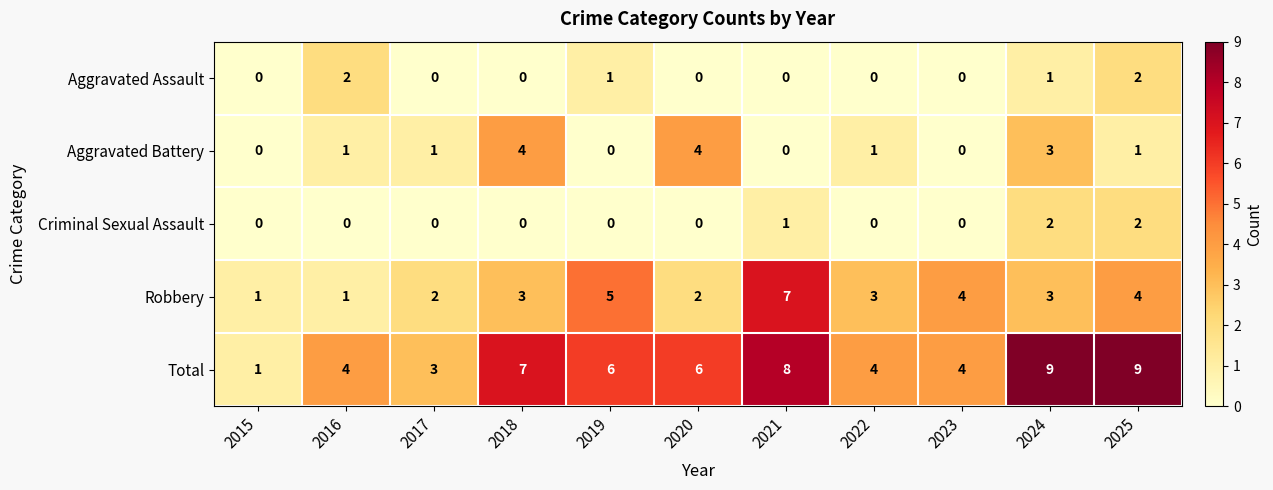

What is the greatest value displayed?

9